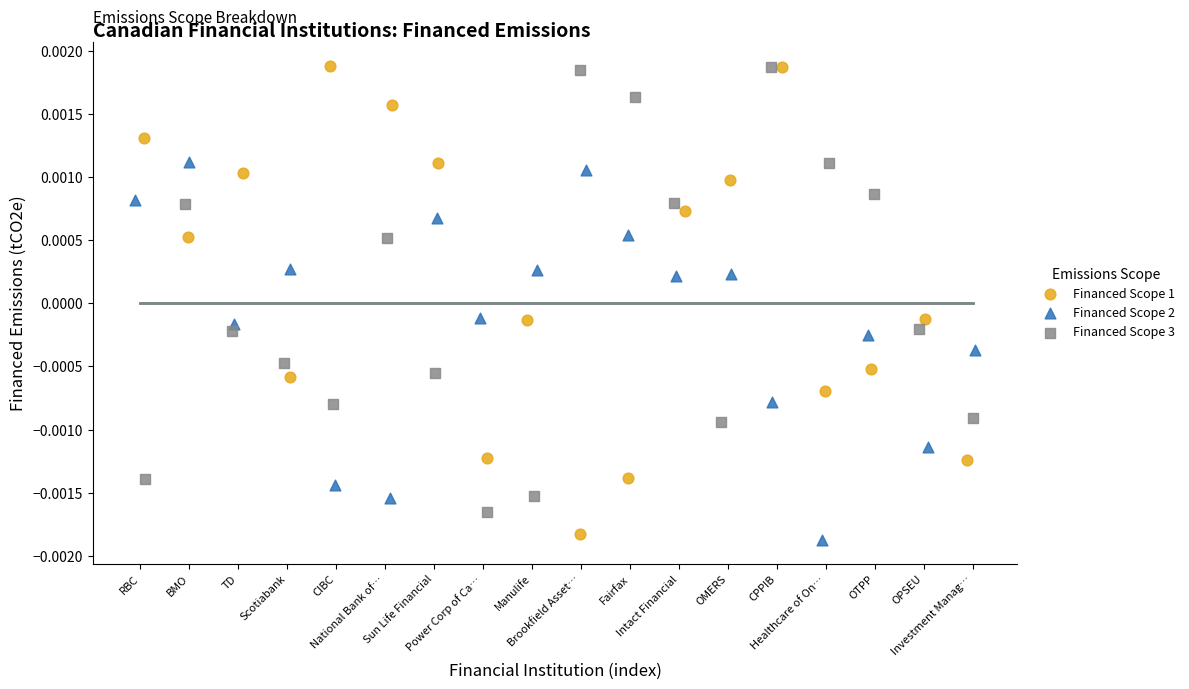

Which series has the largest Y range (max minus min)?

Financed Scope 1